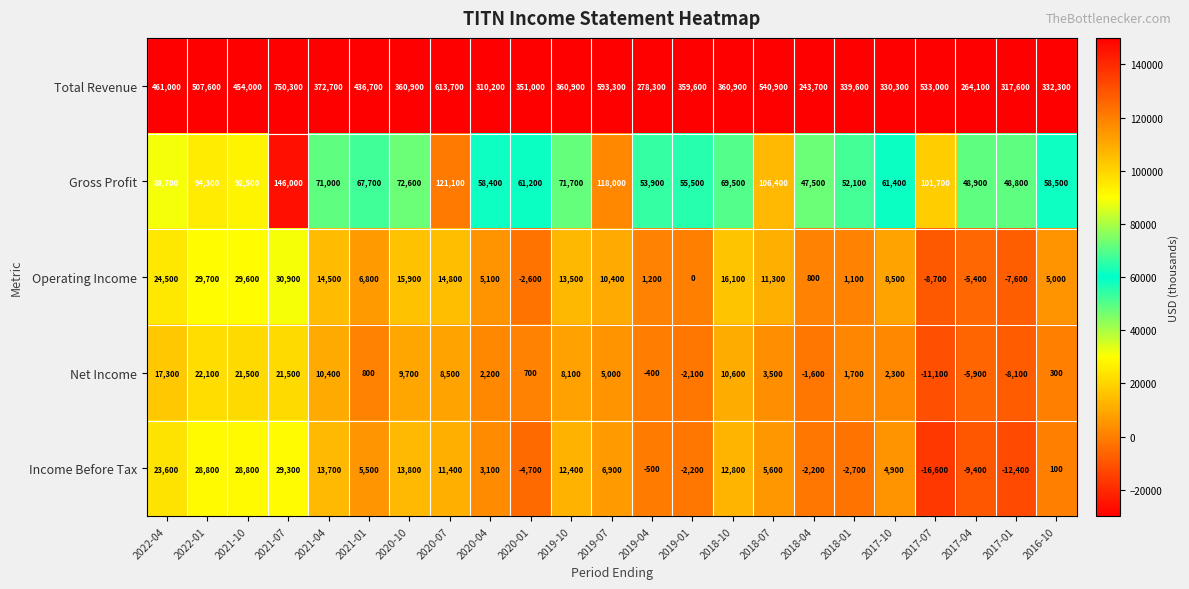

What is the approximate value of Operating Income at 2018-04?

800